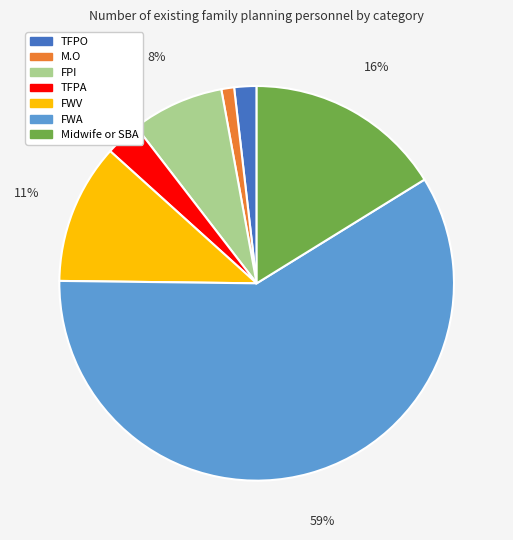

To the nearest percent, what is the difference between the largest and smallest slice percentages?

58%